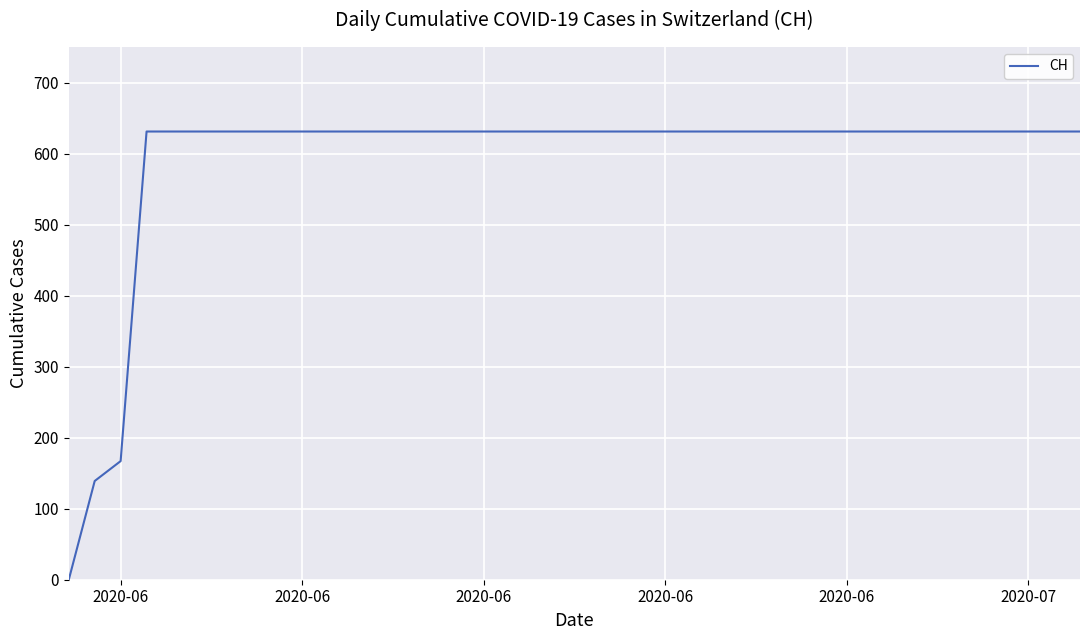

What is the difference between the maximum and minimum values?

631